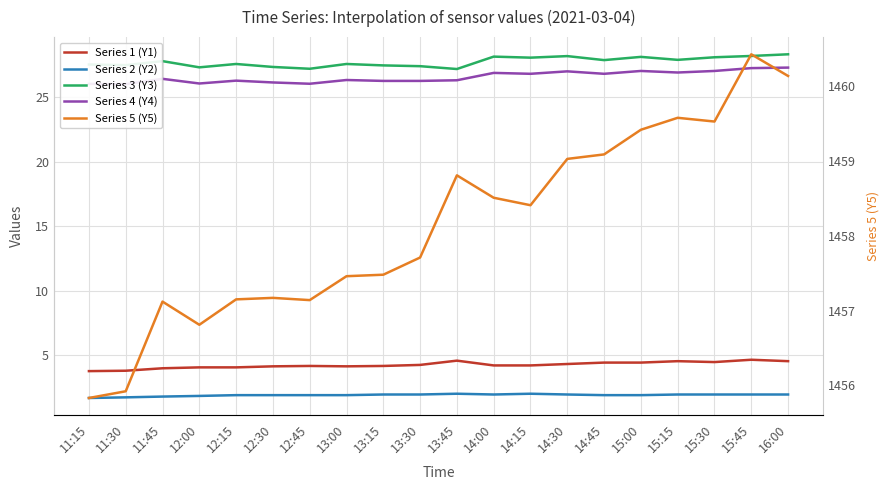

How many lines are shown in the chart?

5